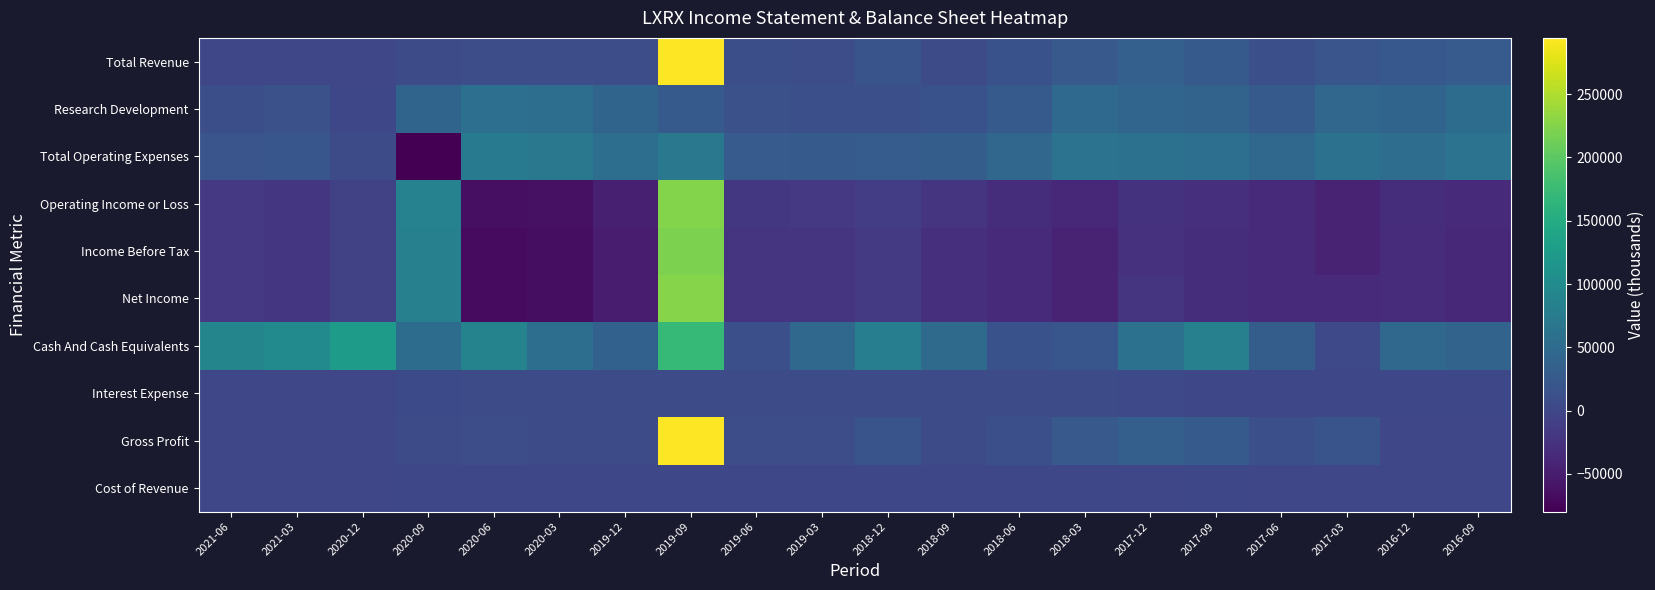

At which category is the sum across all series the highest?

2019-09